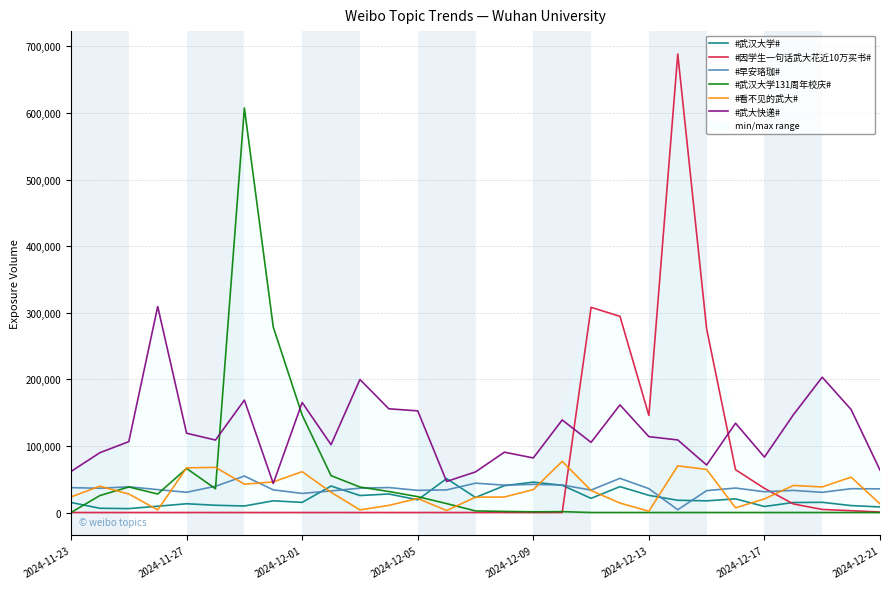

Is the value of #武汉大学131周年校庆# at 2024-12-01 greater than the value of #武大快递# at 2024-11-27?

Yes